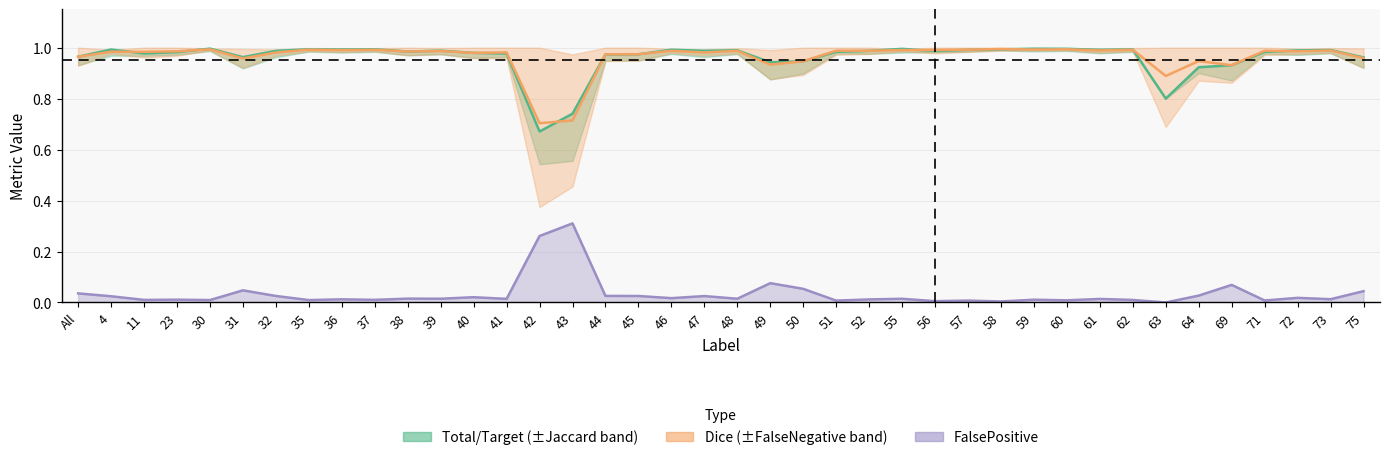

What is the spread (max minus min) of values at 30?

1.0